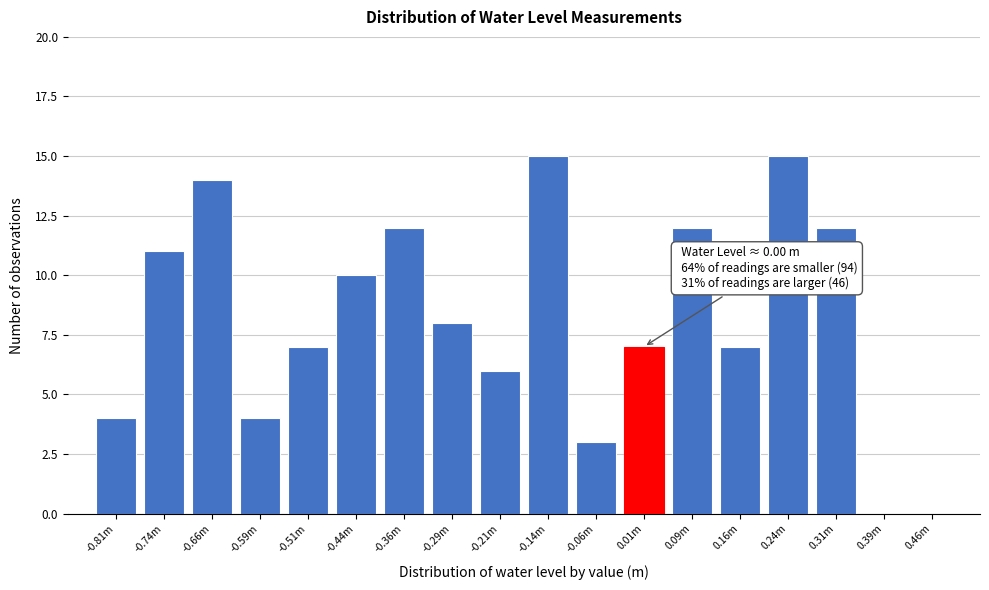

The value at -0.44m is 15. True or false?

False